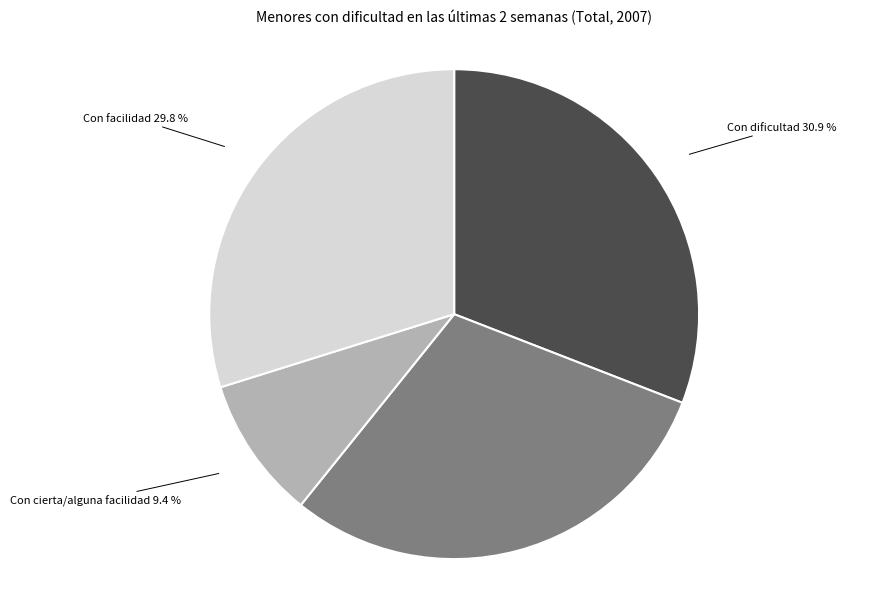

The Con cierta/alguna facilidad slice represents 9% of the pie. True or false?

True